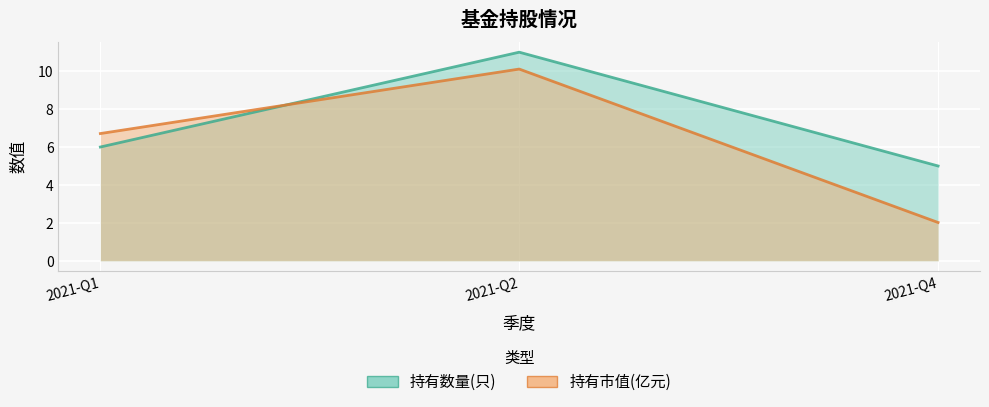

Reading right to left, what are all the values shown in this chart?

持有数量(只): 5.0	11.0	6.0
持有市值(亿元): 2.0	10.1	6.7